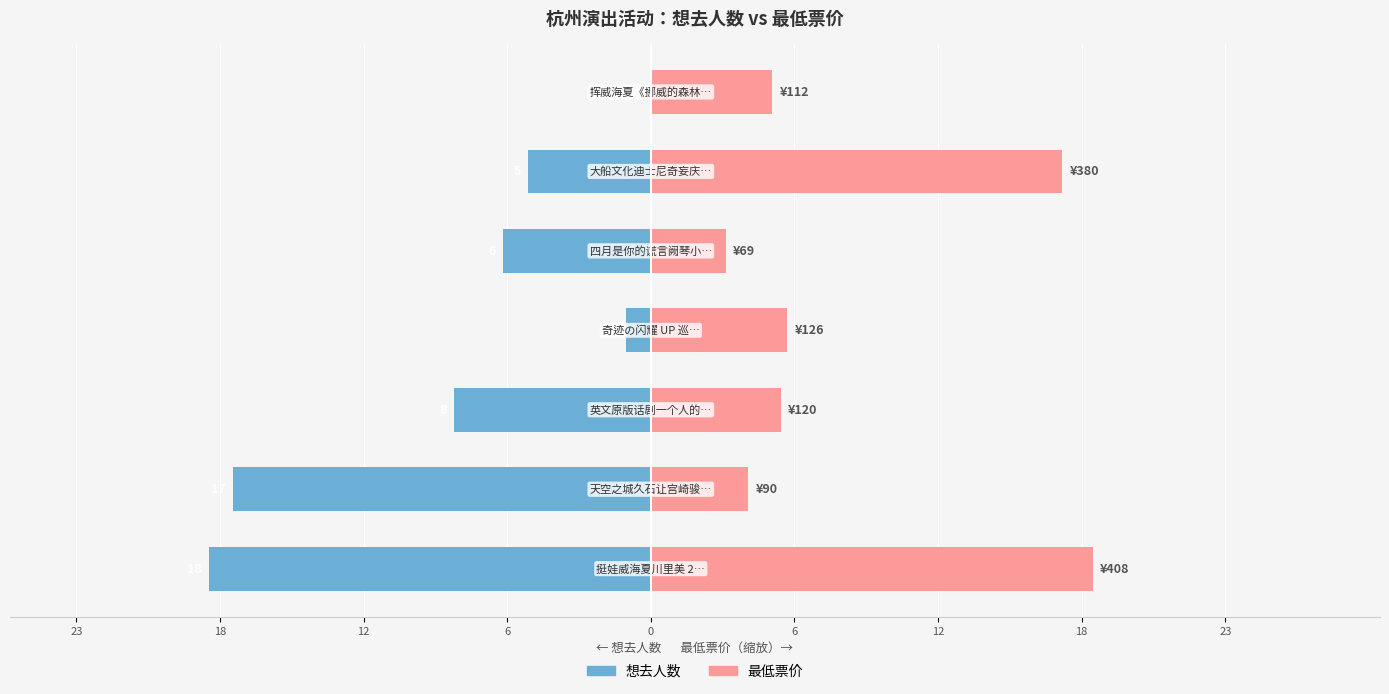

Rank the series at 12 from highest to lowest value.

最低票价, 想去人数